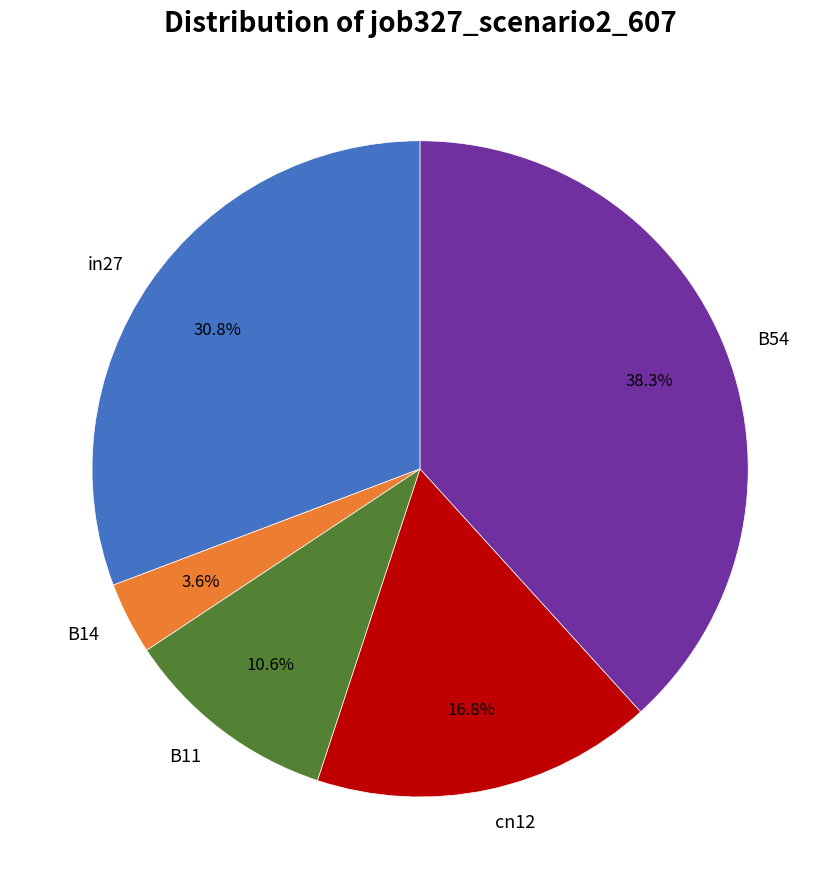

Is there a majority slice in this chart?

No